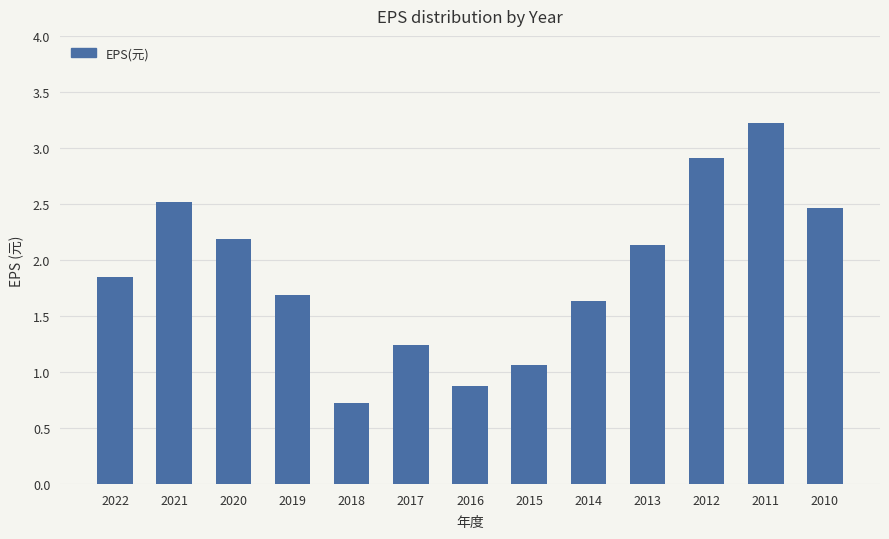

What is the greatest value displayed?

3.2